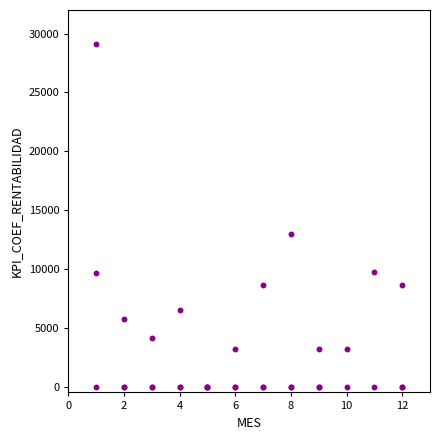

What Y value in the scatter plot is closest to 14539?

12924